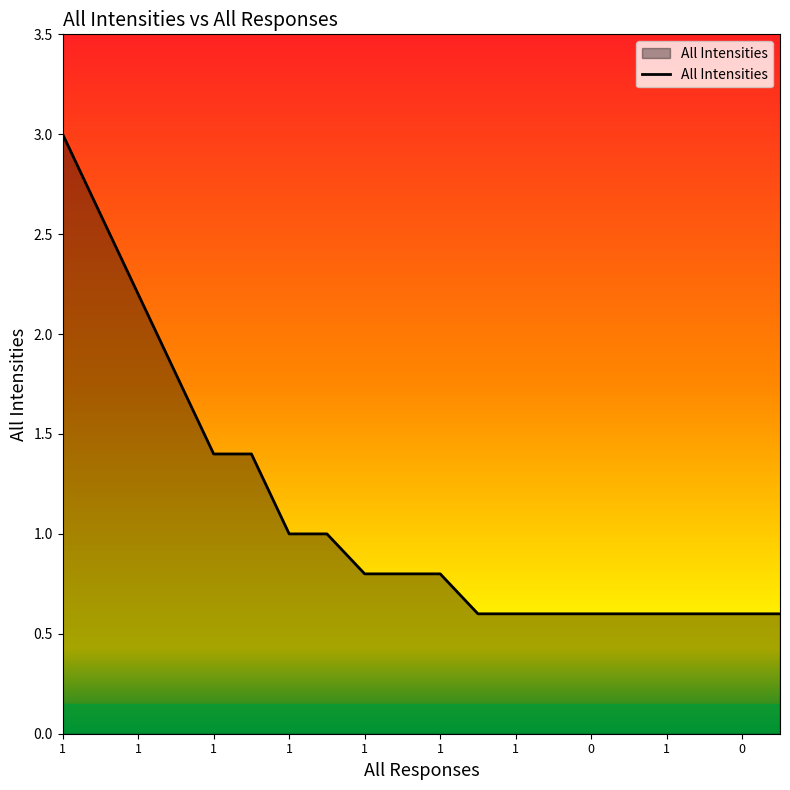

What is the maximum value shown in the chart?

3.0